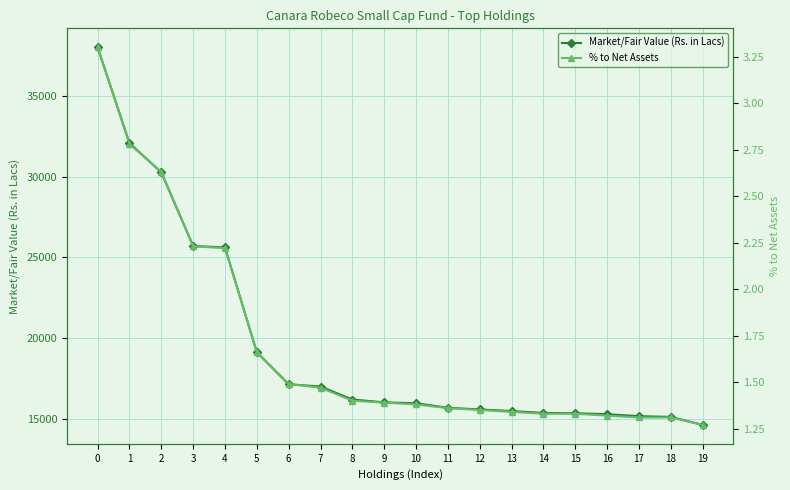

Which series has the largest range (max minus min)?

Market/Fair Value (Rs. in Lacs)